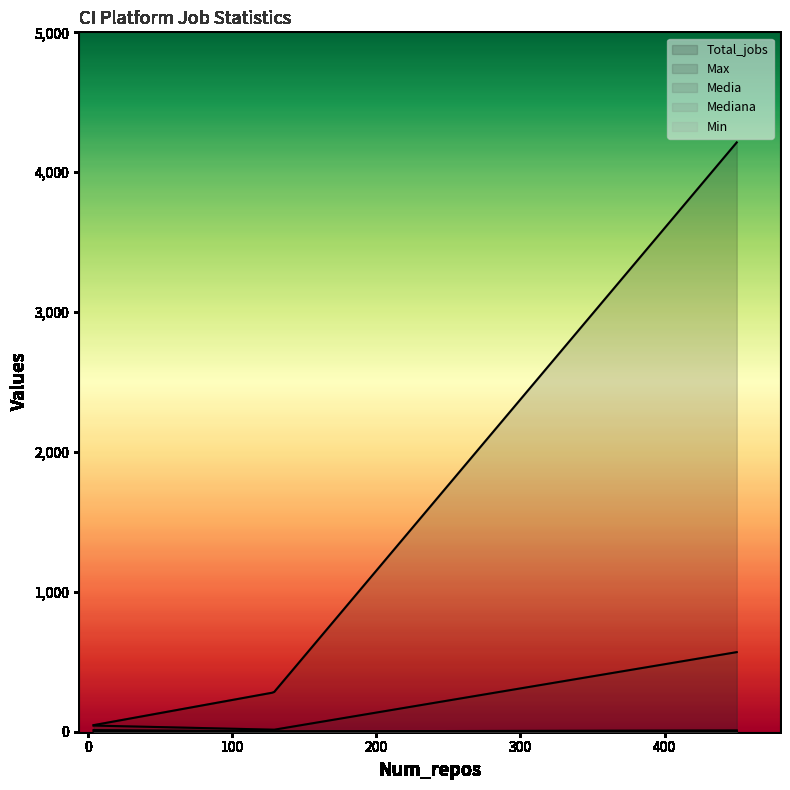

What is the difference between the highest and lowest values at travis?

280.0